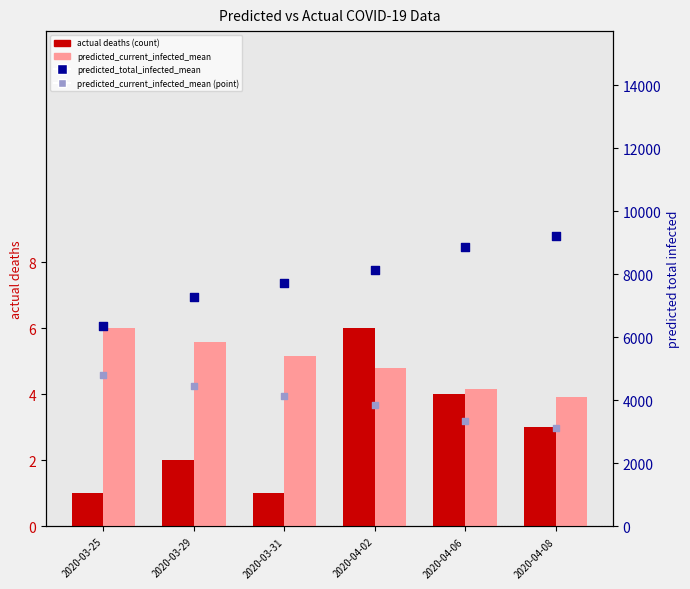

Which series has the largest total across all categories?

predicted_total_infected_mean